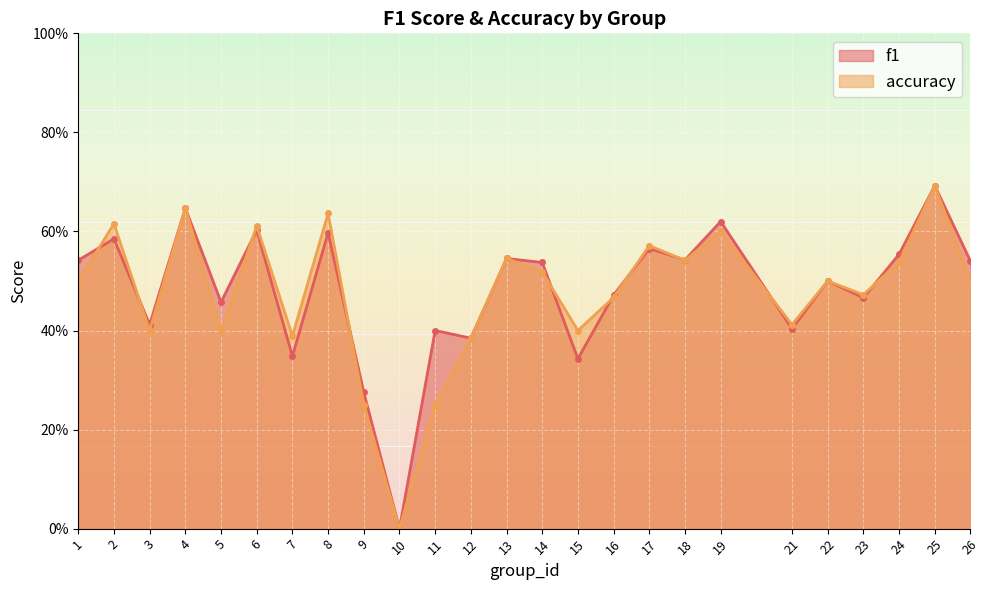

What is the total value across all series at 25?

1.4